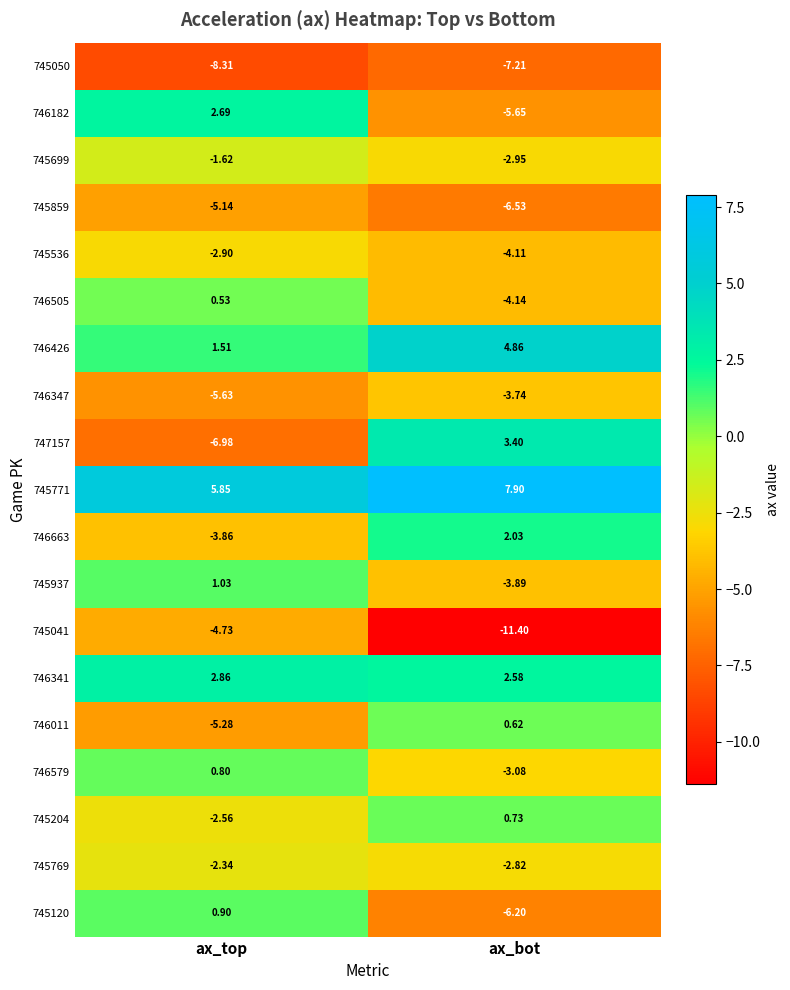

What is the spread (max minus min) of values at ax_bot?

19.3